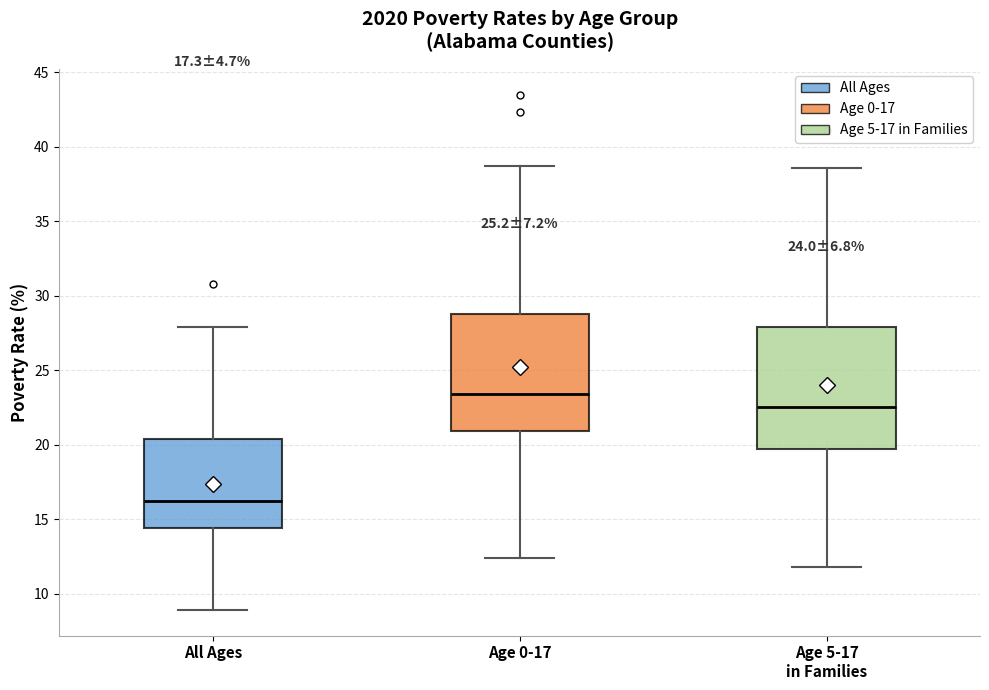

Which box's median line is the lowest?

All Ages